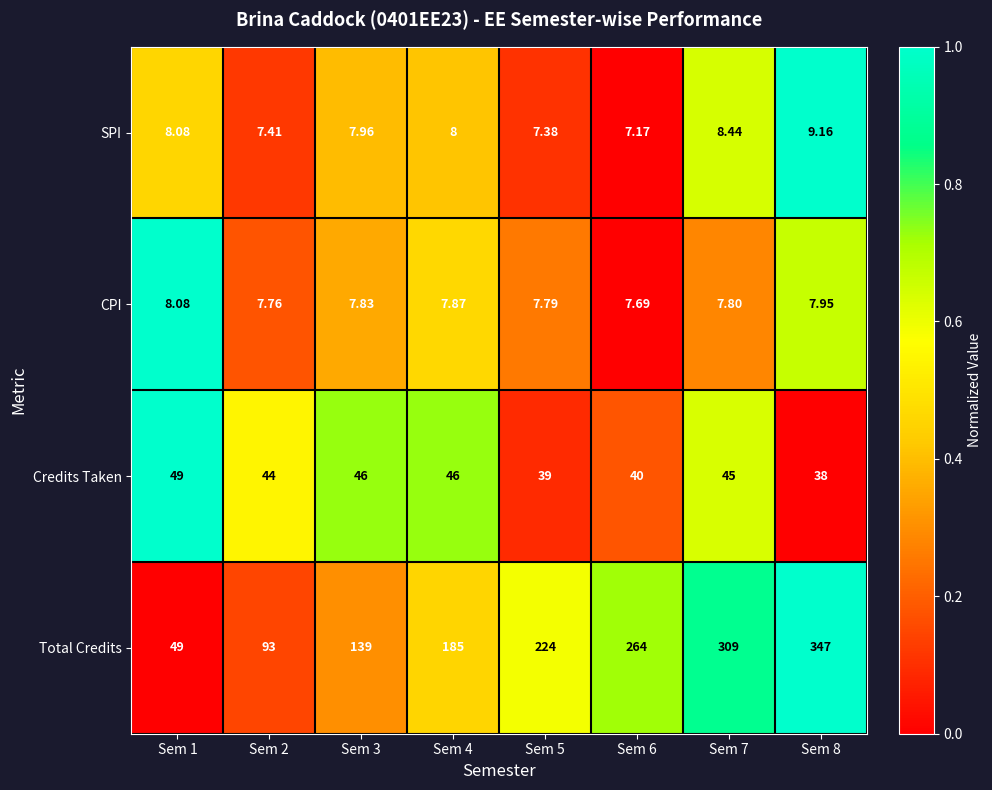

Which series has the largest range (max minus min)?

Total Credits